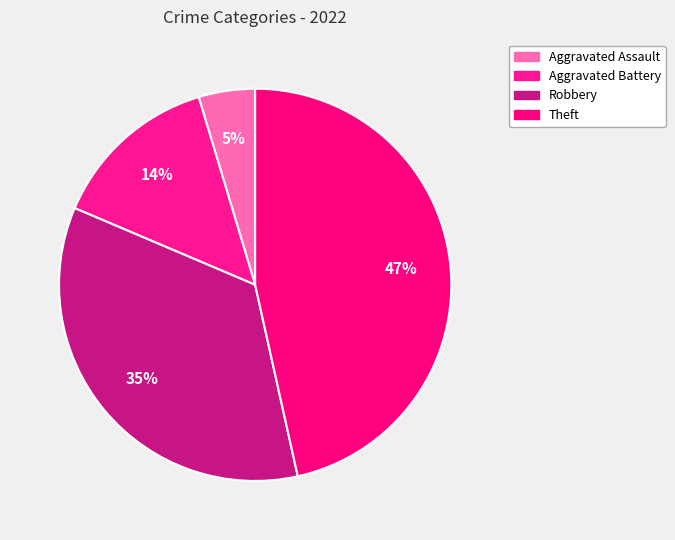

Is it true that Aggravated Battery is 7% of the pie?

False